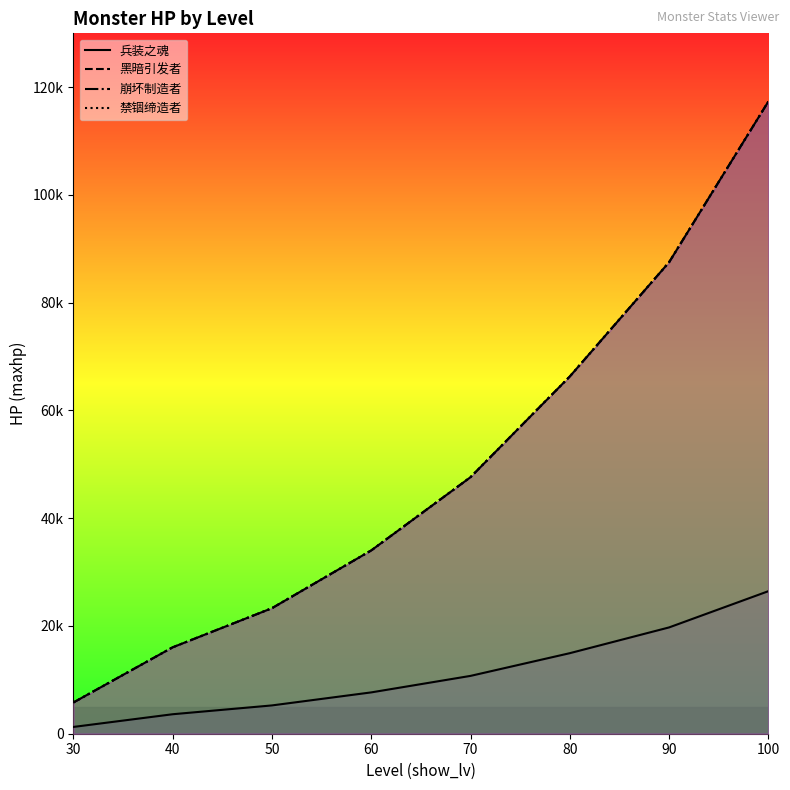

True or false: 黑暗引发者 has more than 1 interior local peaks.

False